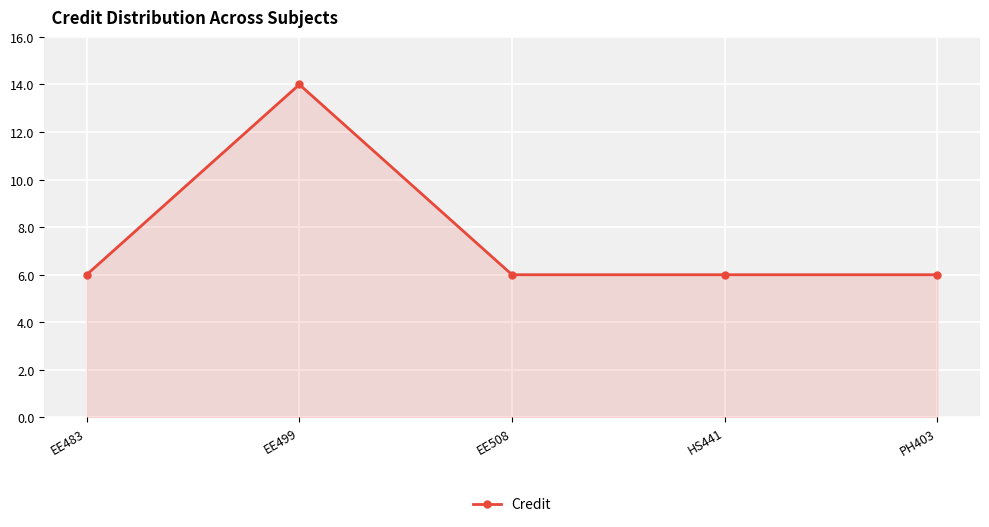

How many lines are shown in the chart?

1